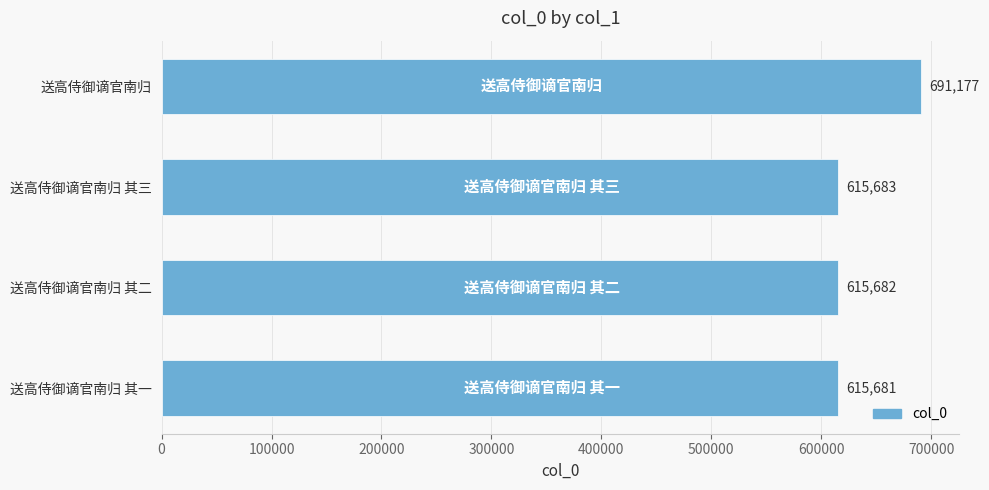

What is the sum of all values?

2538223